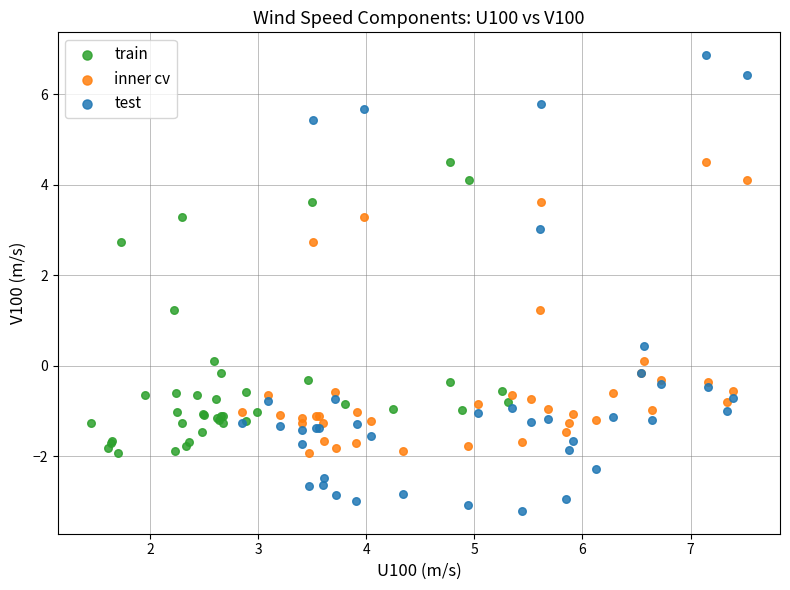

Which series has the largest Y range (max minus min)?

test